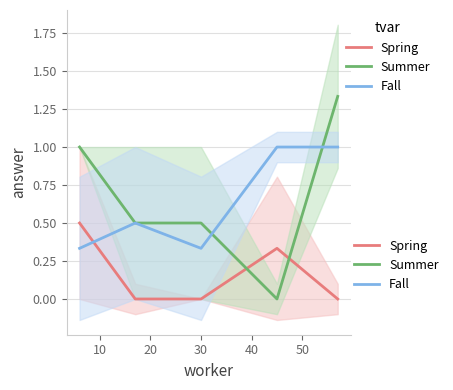

Is it true that Spring equals 0.0 at 40?

True